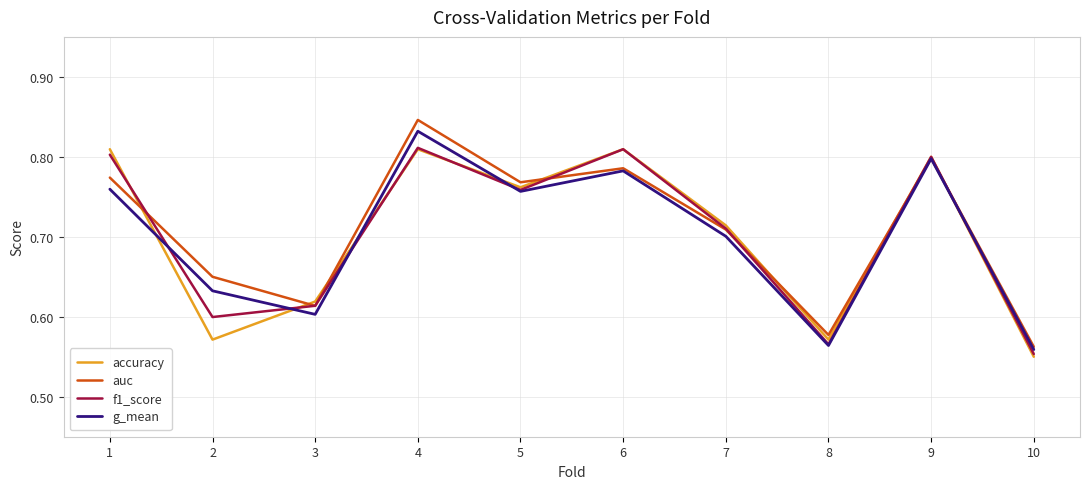

True or false: accuracy has a value of 0.8 at 1.

True